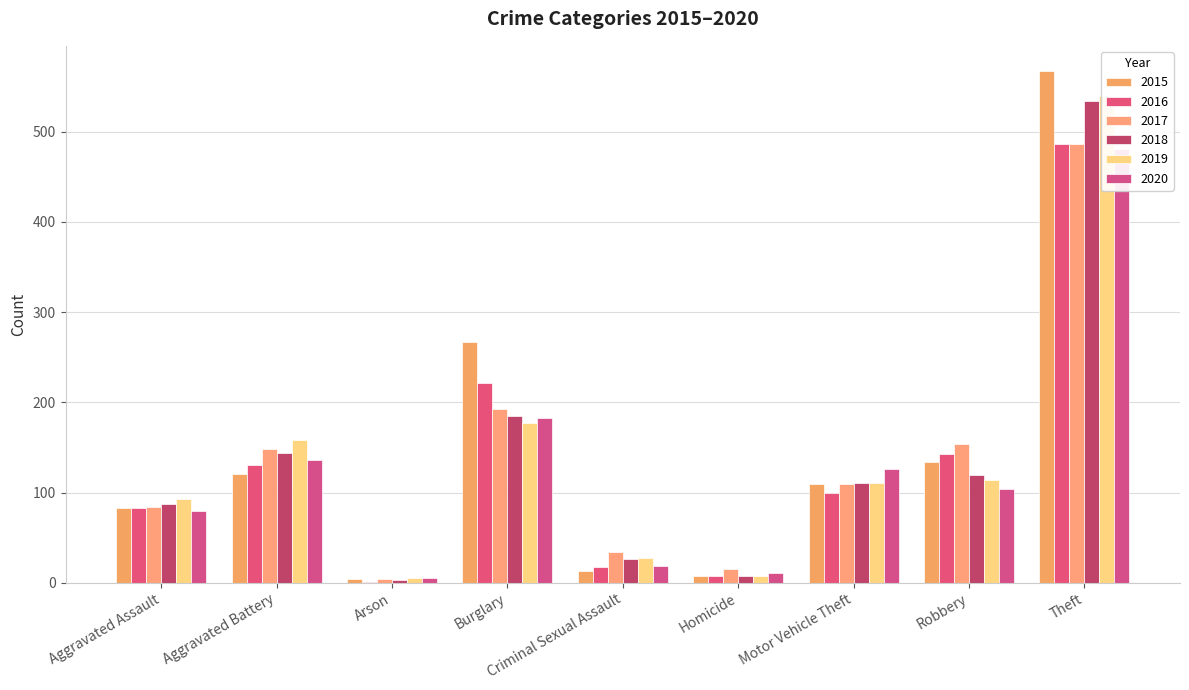

Which label corresponds to the largest value in the chart?

Theft